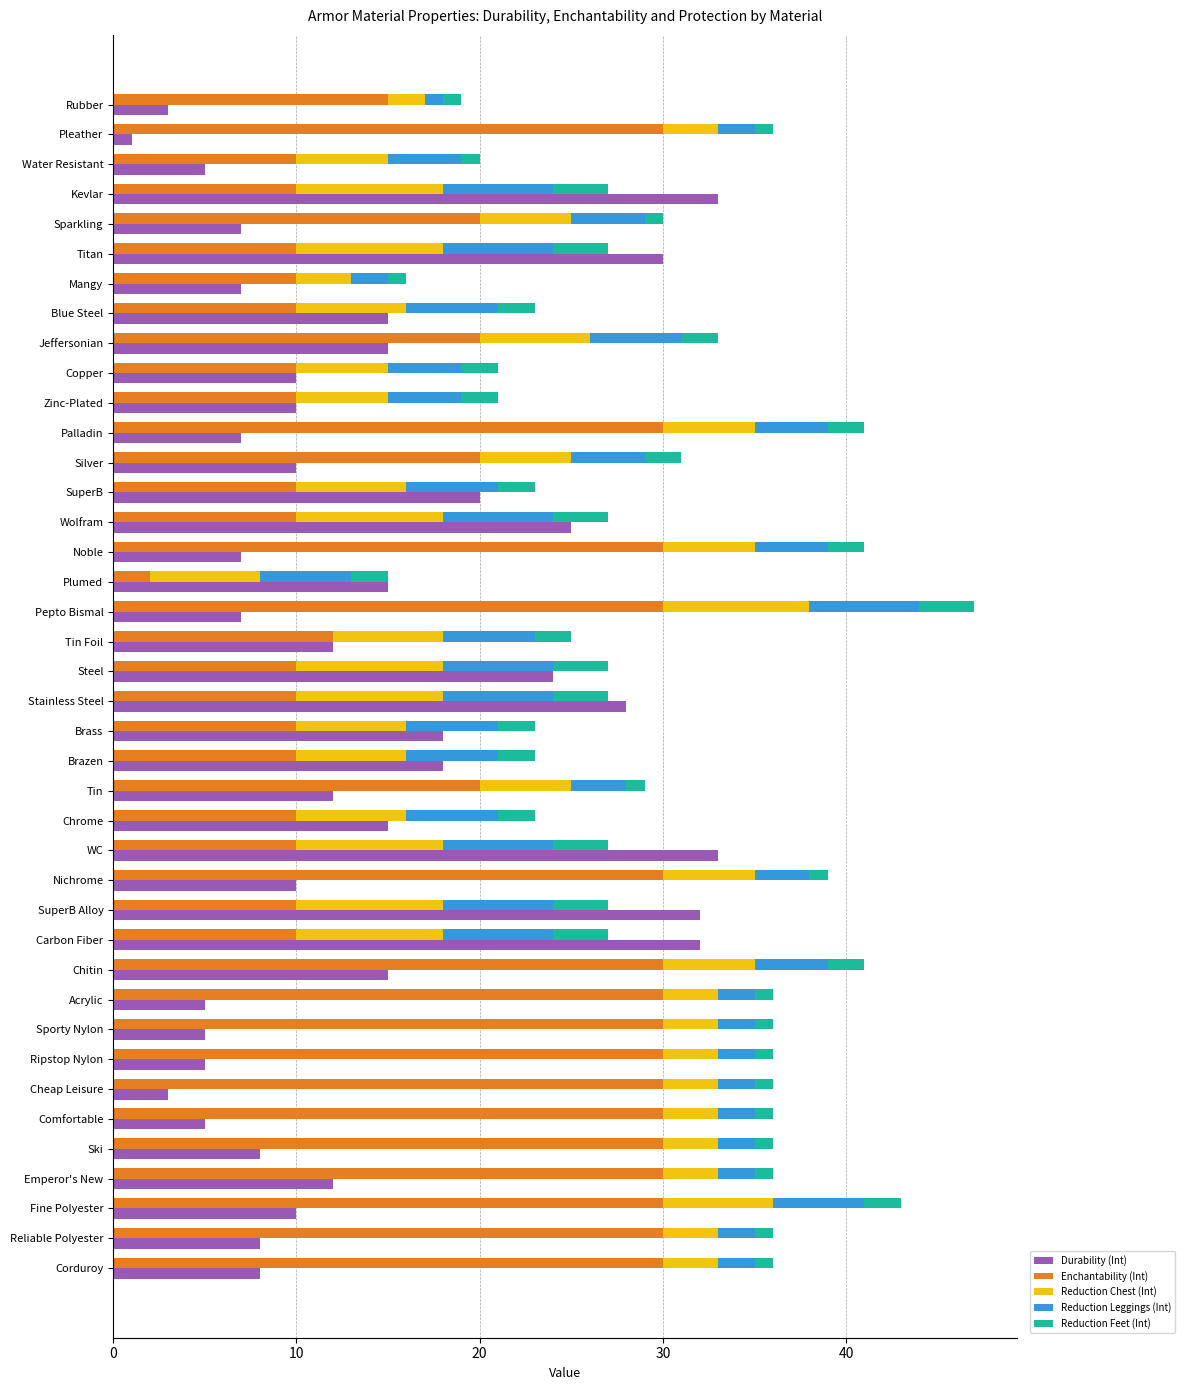

What is the value of the Durability (Int) bar at the 37th from the left?

12